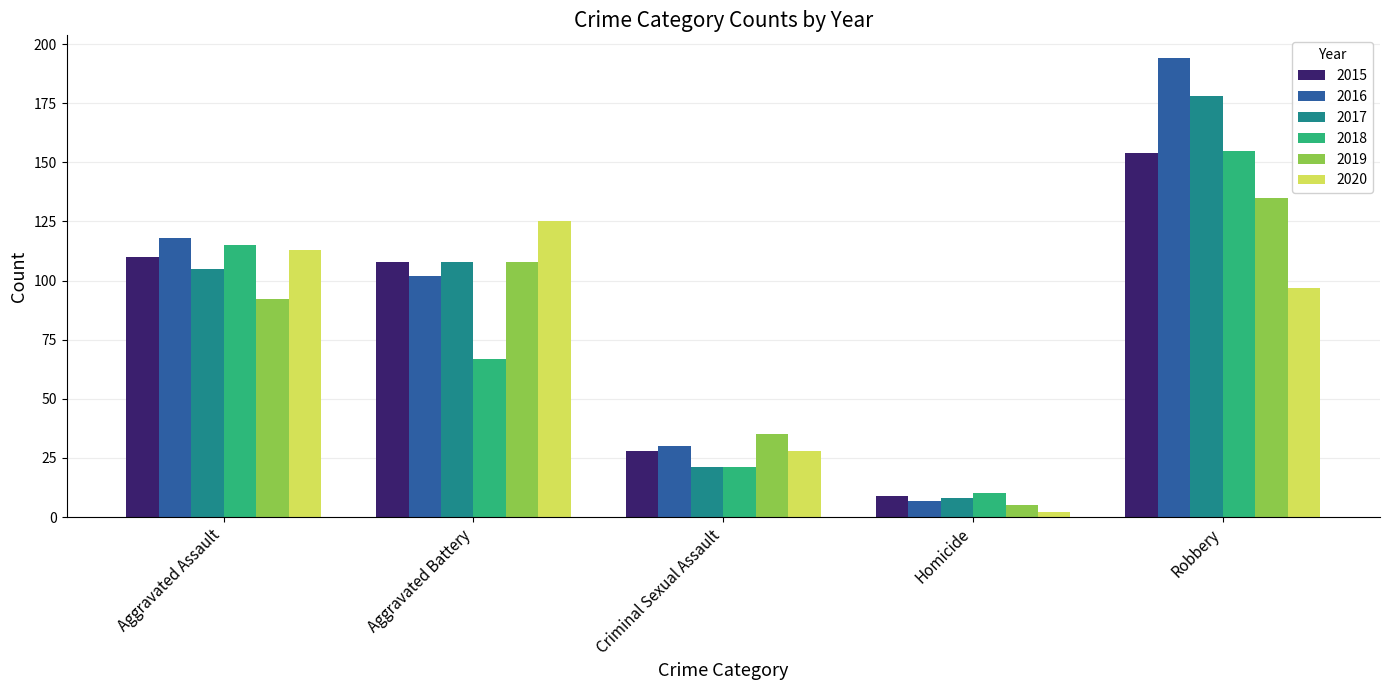

Where does the 2016 series first go above 102?

Aggravated Assault